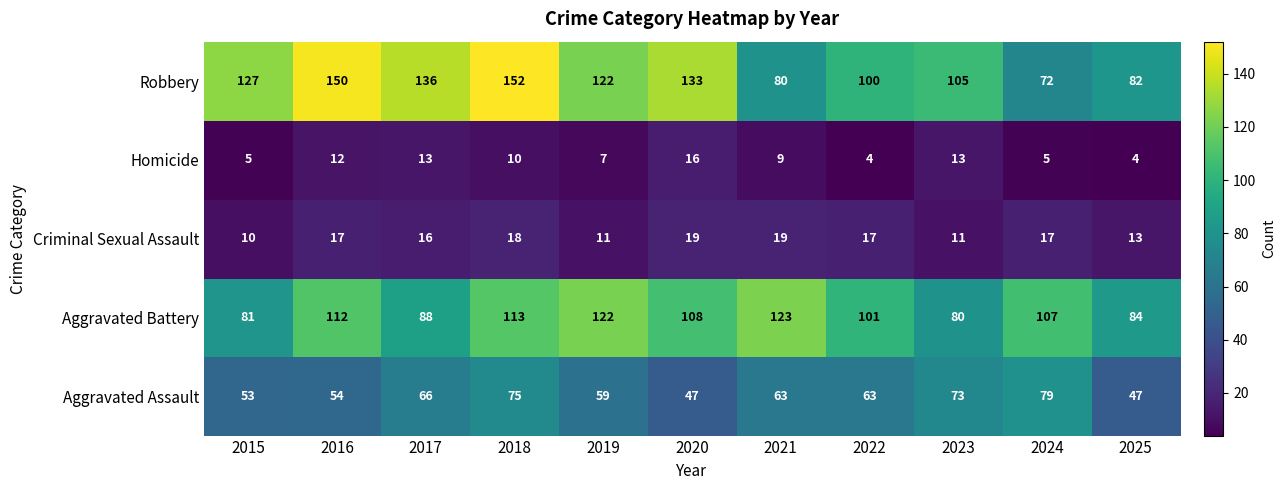

At 2023, list the series in order from largest to smallest.

Robbery, Aggravated Battery, Aggravated Assault, Homicide, Criminal Sexual Assault